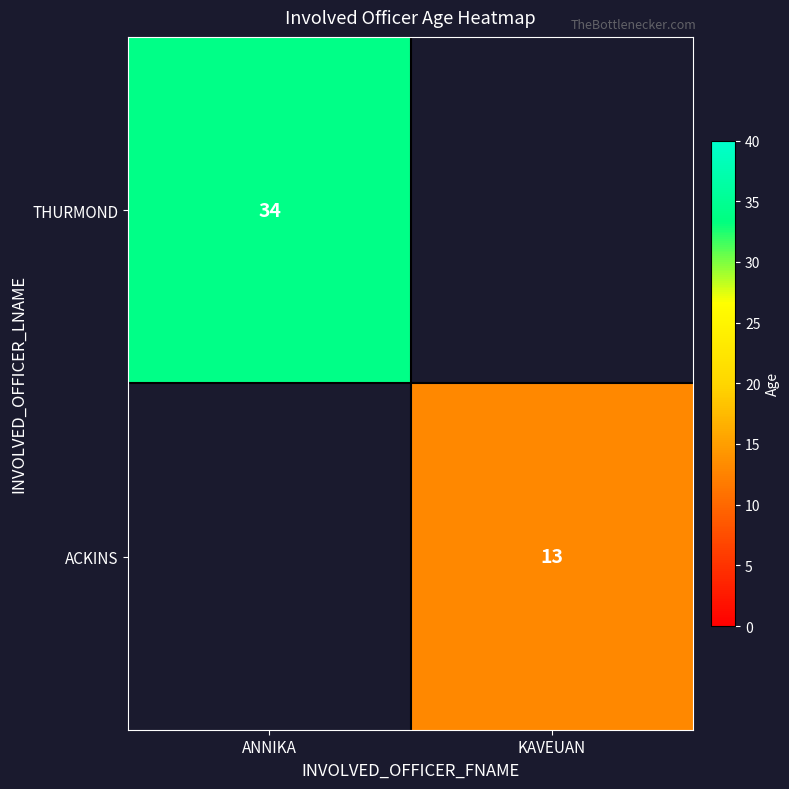

At which category does the chart reach its minimum across all series?

KAVEUAN